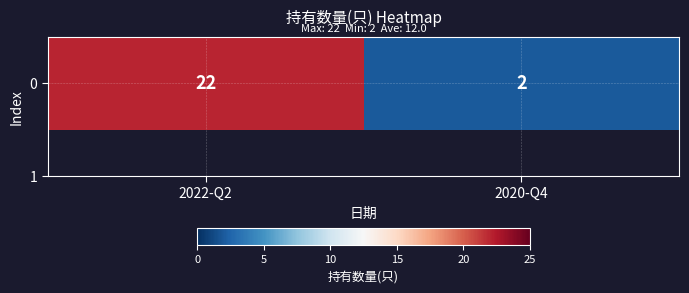

Between 2022-Q2 and 2020-Q4, which is larger?

2022-Q2